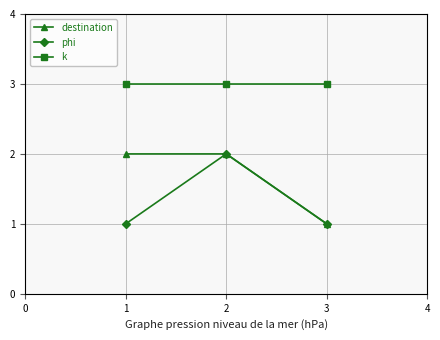

What is the sum of all destination values?

5